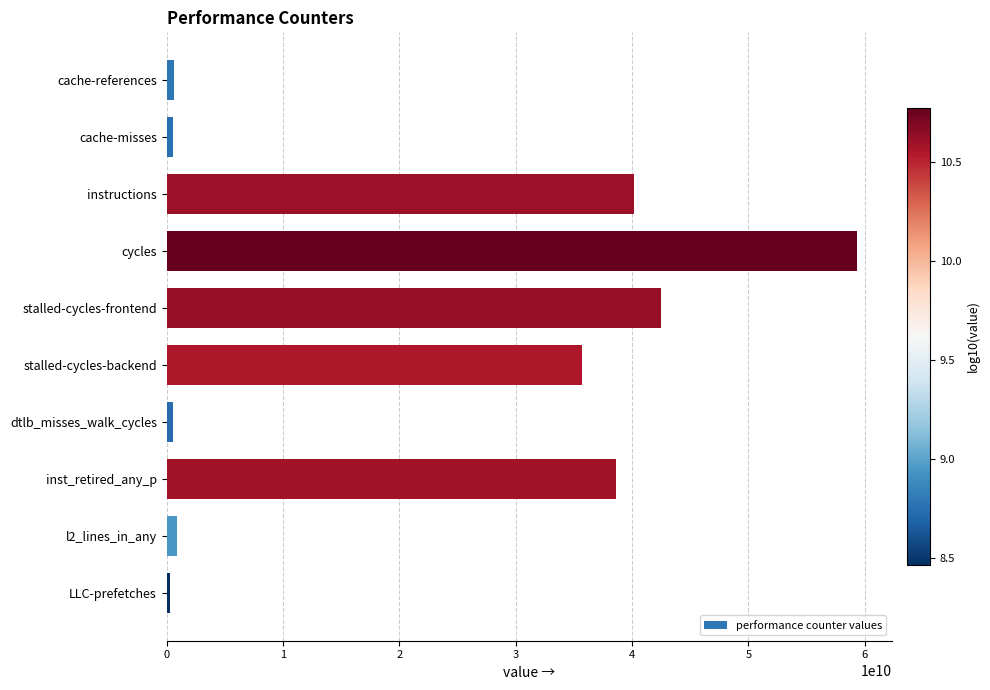

What is the average value?

21924058331